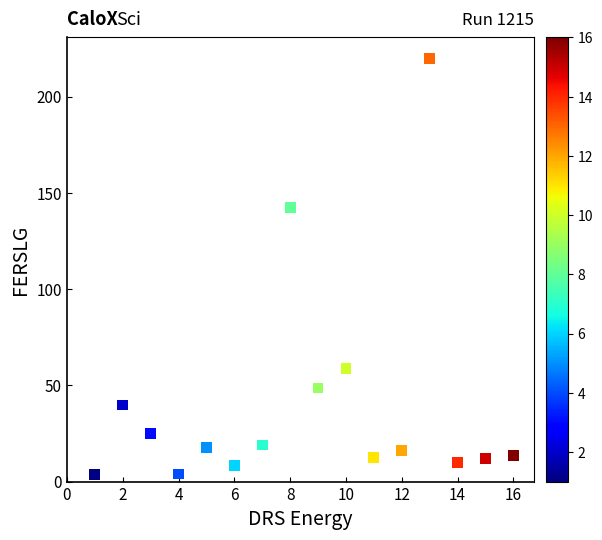

What is the range of X values (max minus min)?

15.0